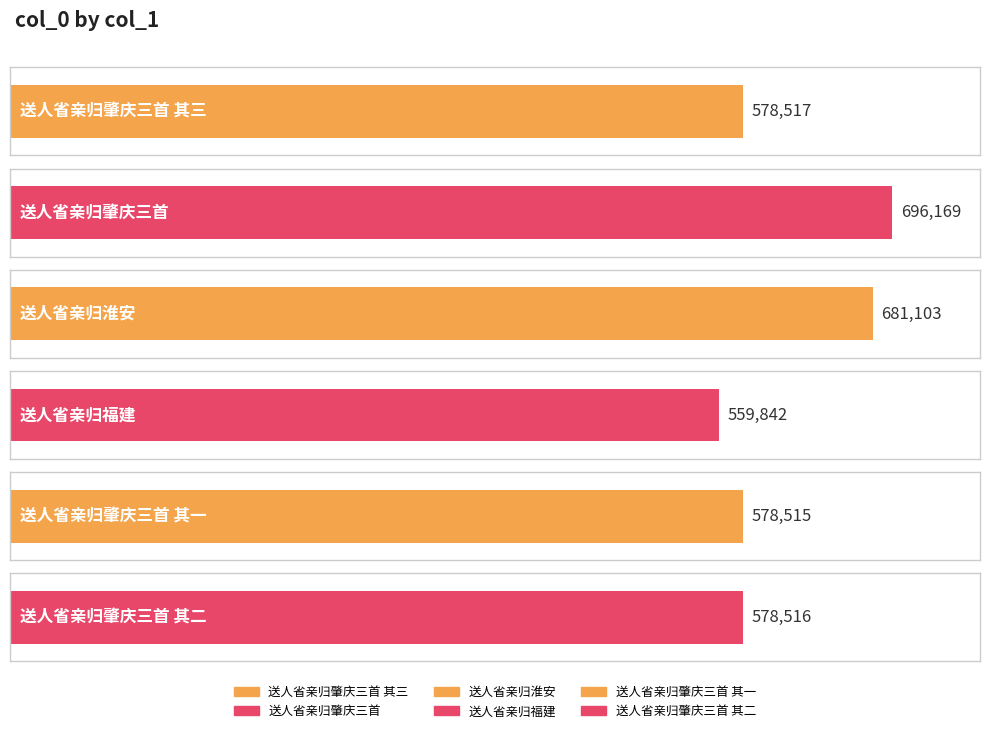

Reading right to left, transcribe all the data shown in this chart.

送人省亲归肇庆三首 其二=578516	送人省亲归肇庆三首 其一=578515	送人省亲归福建=559842	送人省亲归淮安=681103	送人省亲归肇庆三首=696169	送人省亲归肇庆三首 其三=578517